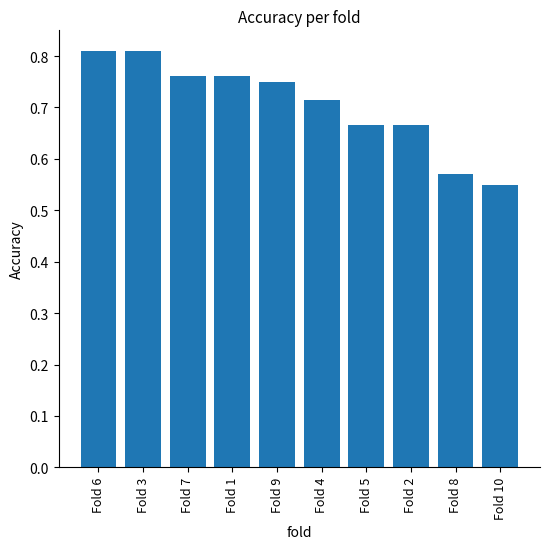

Is it true that the value at Fold 9 is 1.2?

False